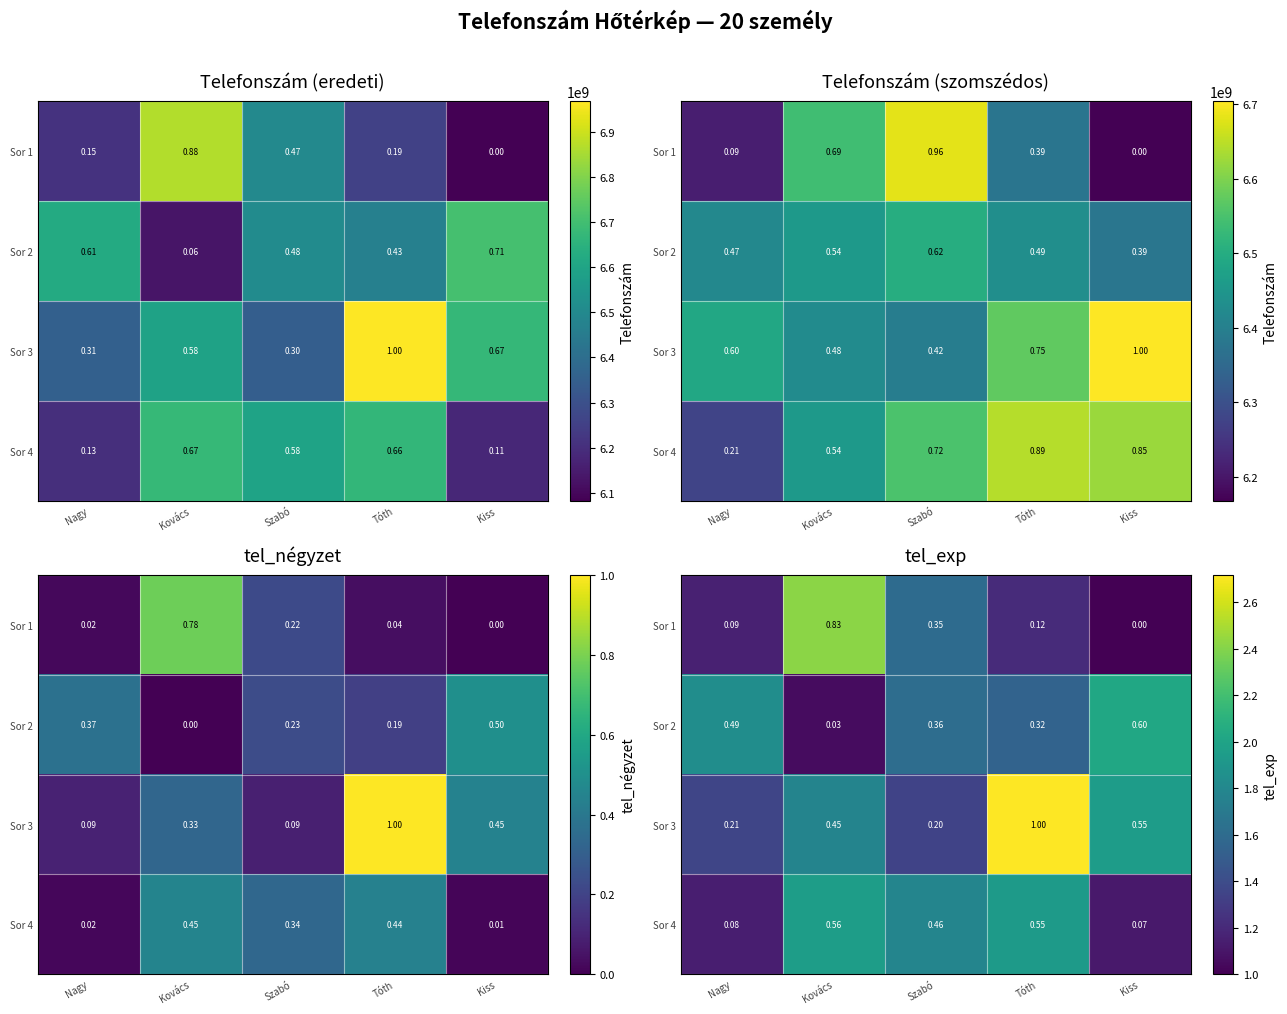

What is the maximum value shown in the chart?

2.7